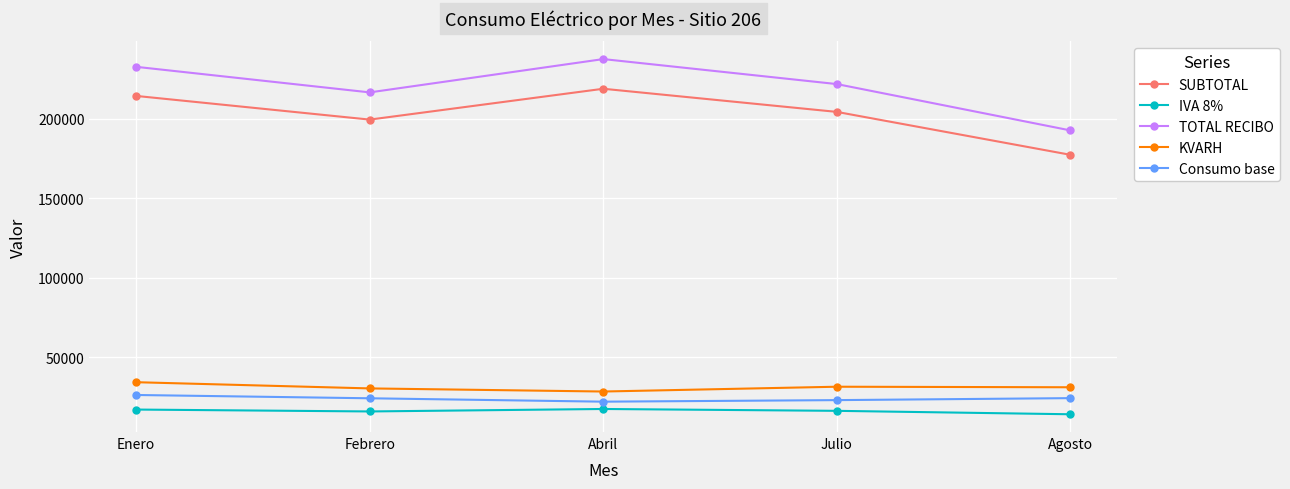

What is the difference between the maximum and second lowest values in the Consumo base series?

3226.0